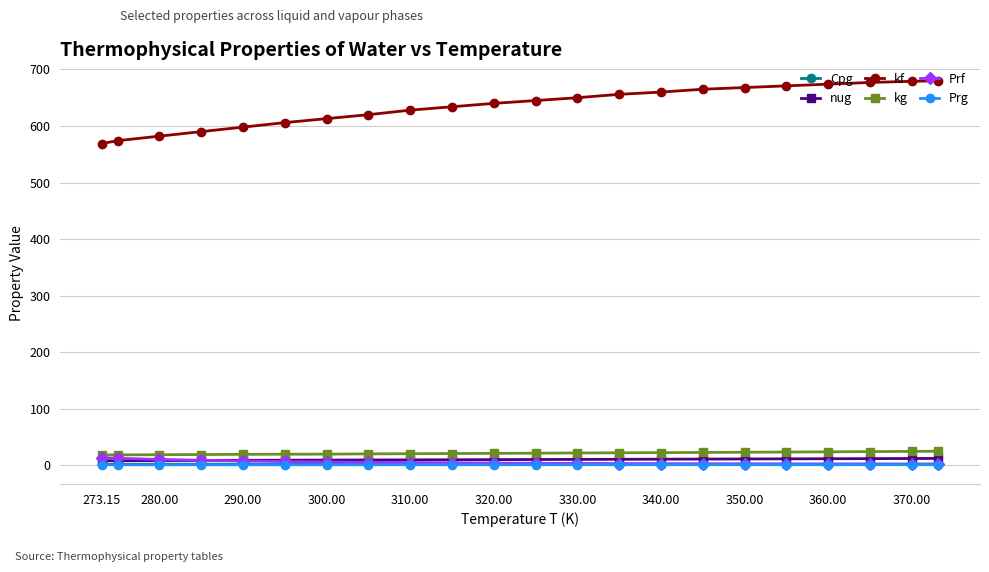

What is the sum of all kg values?

467.9